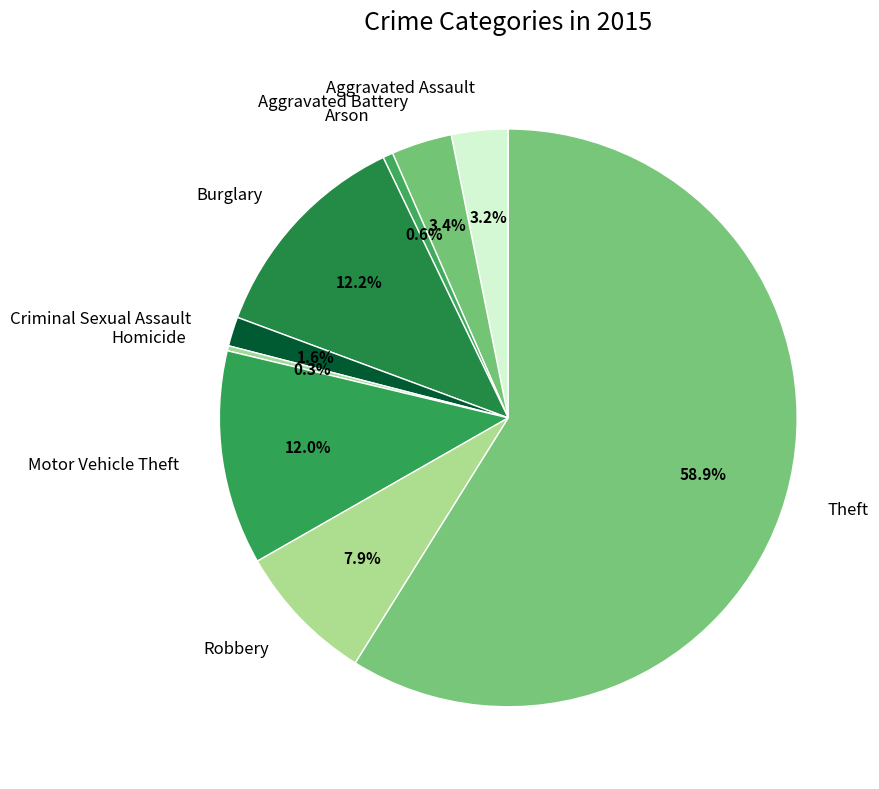

The Robbery slice represents 8% of the pie. True or false?

True